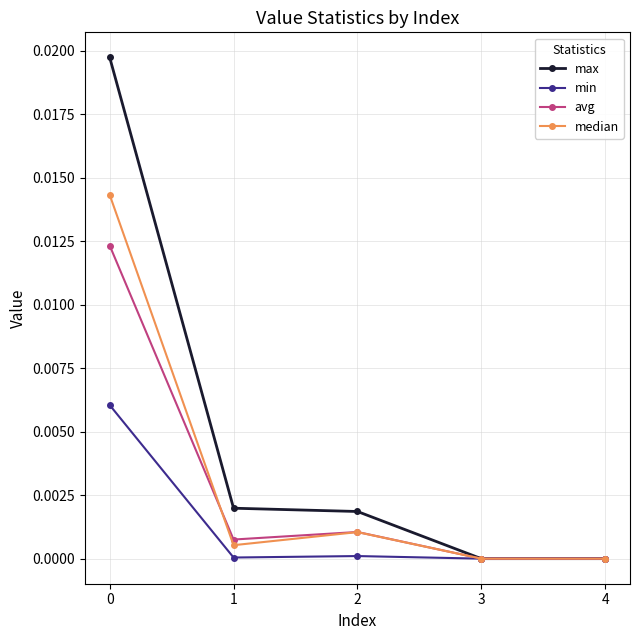

Does the chart have visible grid lines?

Yes